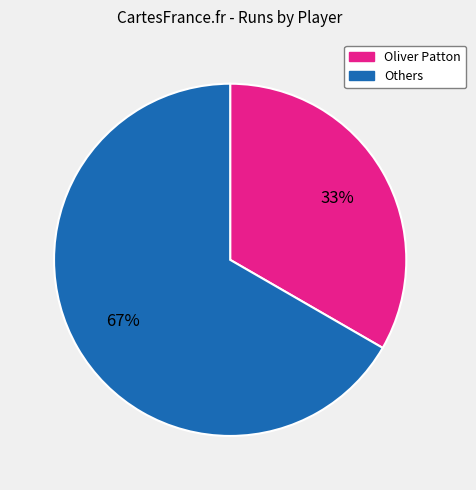

To the nearest percent, what is the average slice percentage?

50%